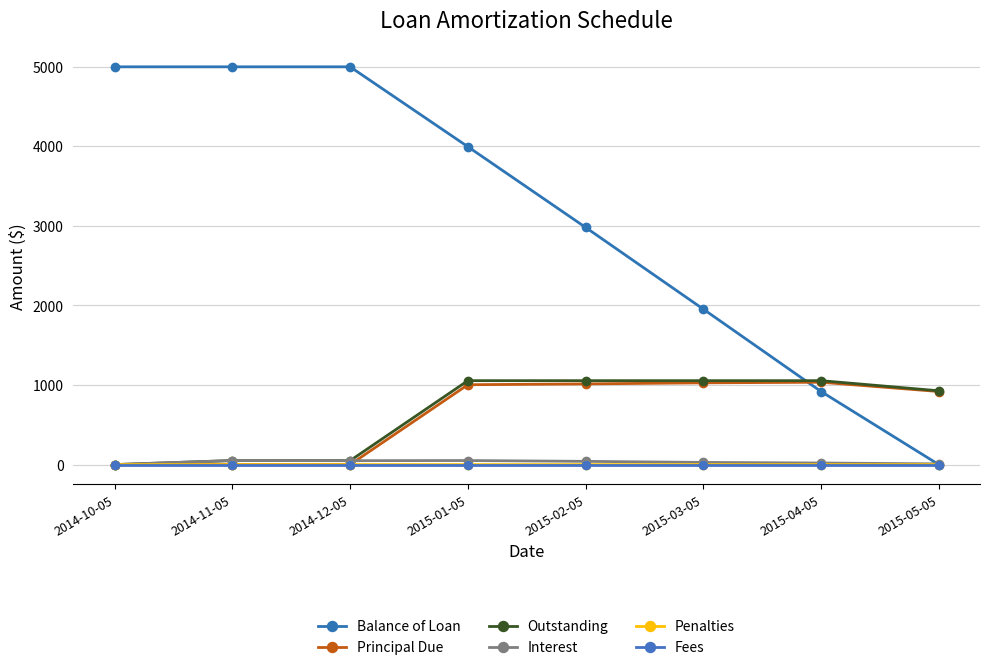

Rank the series at 2015-05-05 from highest to lowest value.

Outstanding, Principal Due, Interest, Balance of Loan, Penalties, Fees